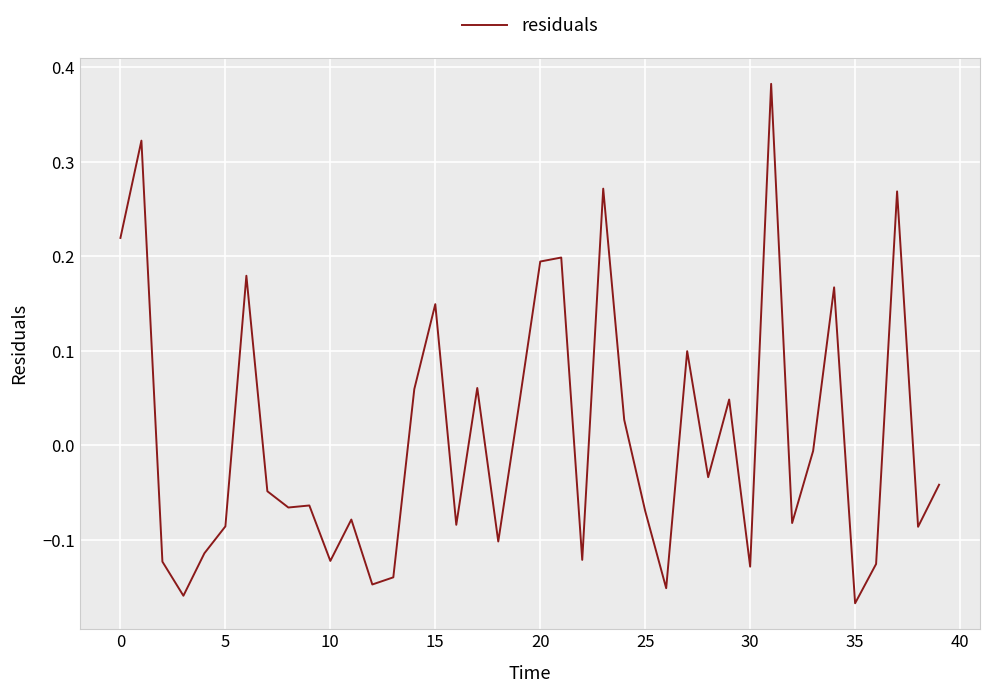

True or false: there are more than 1 points higher than both neighbors.

True